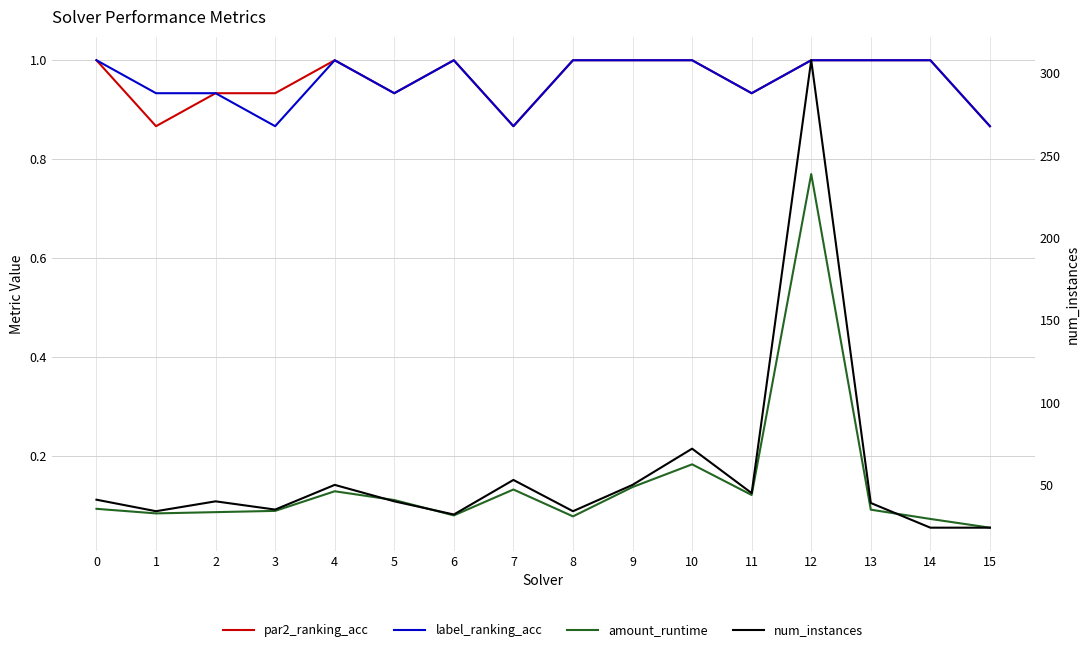

Count the number of data series in this chart.

4